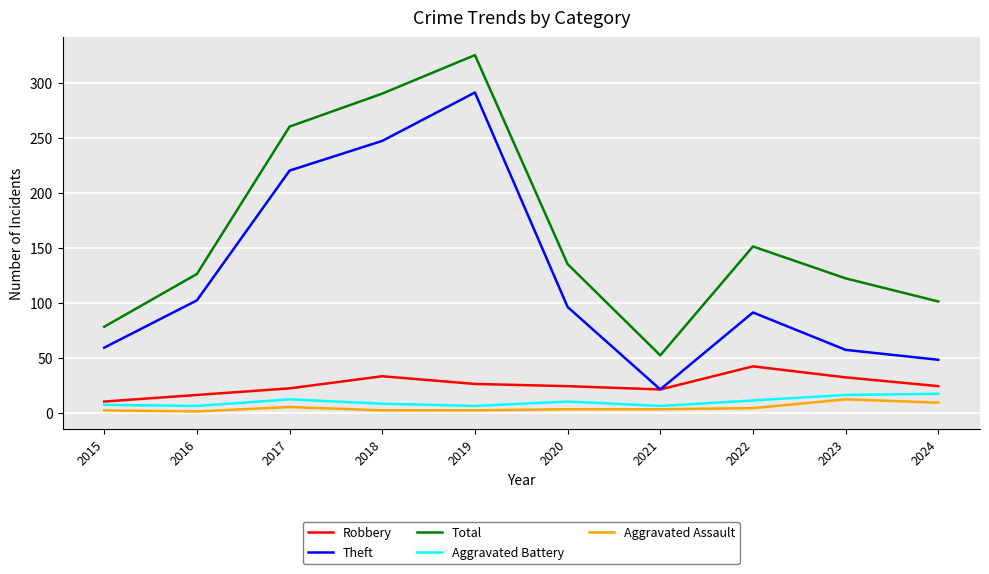

True or false: Total and Aggravated Battery cross at least once.

False